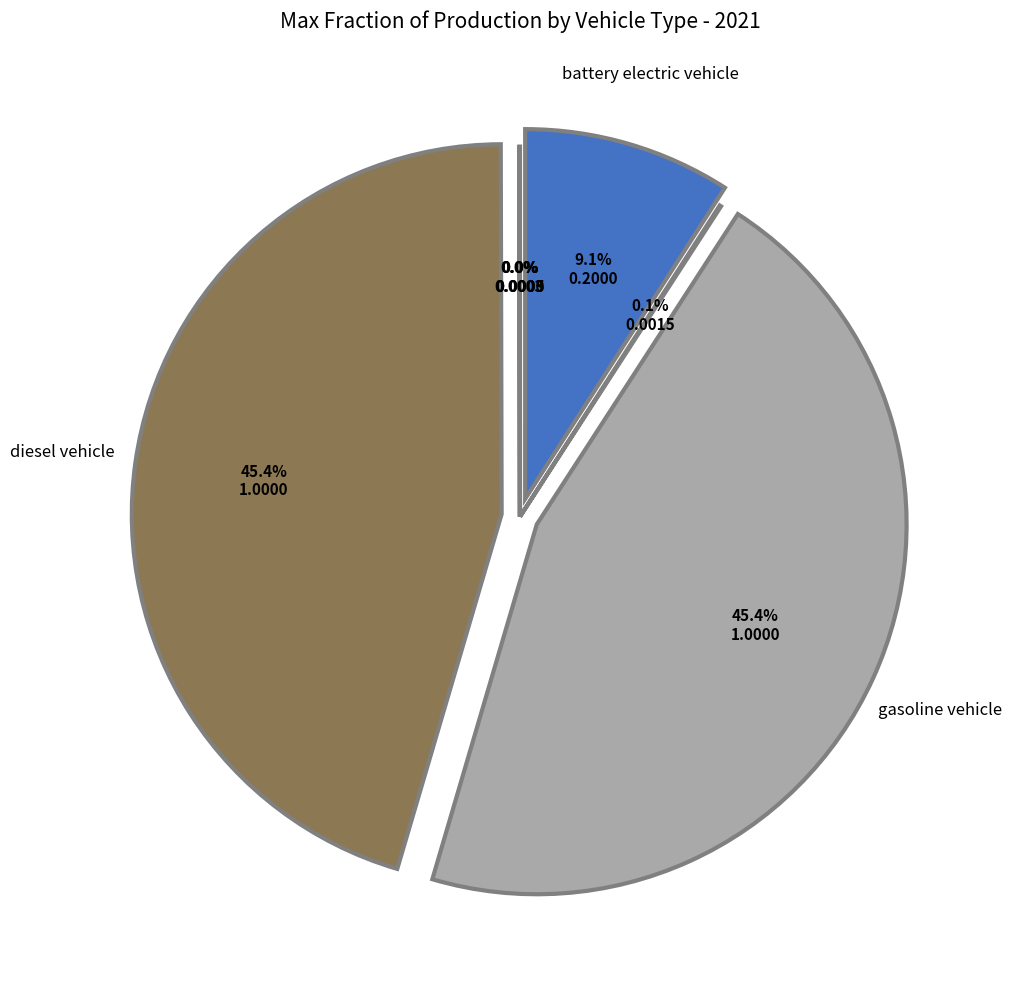

Which has a higher value, diesel vehicle or battery electric vehicle?

diesel vehicle